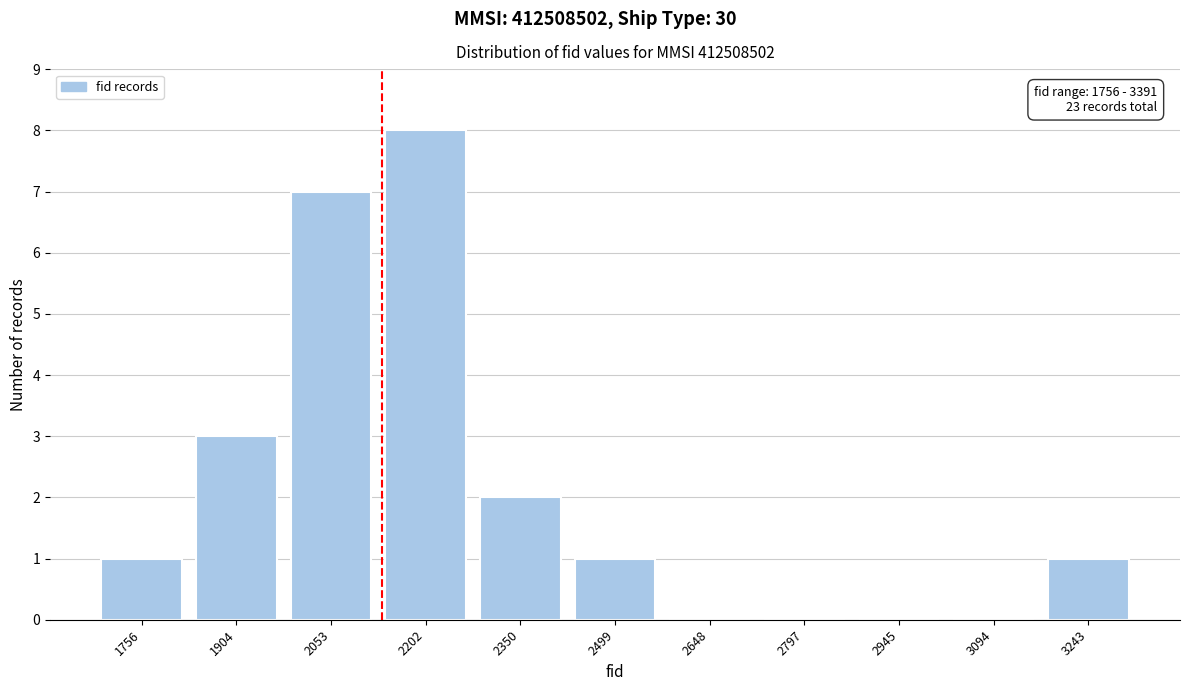

Reading left to right, extract all data points from this chart.

1756=1	1904=3	2053=7	2202=8	2350=2	2499=1	2648=0	2797=0	2945=0	3094=0	3243=1